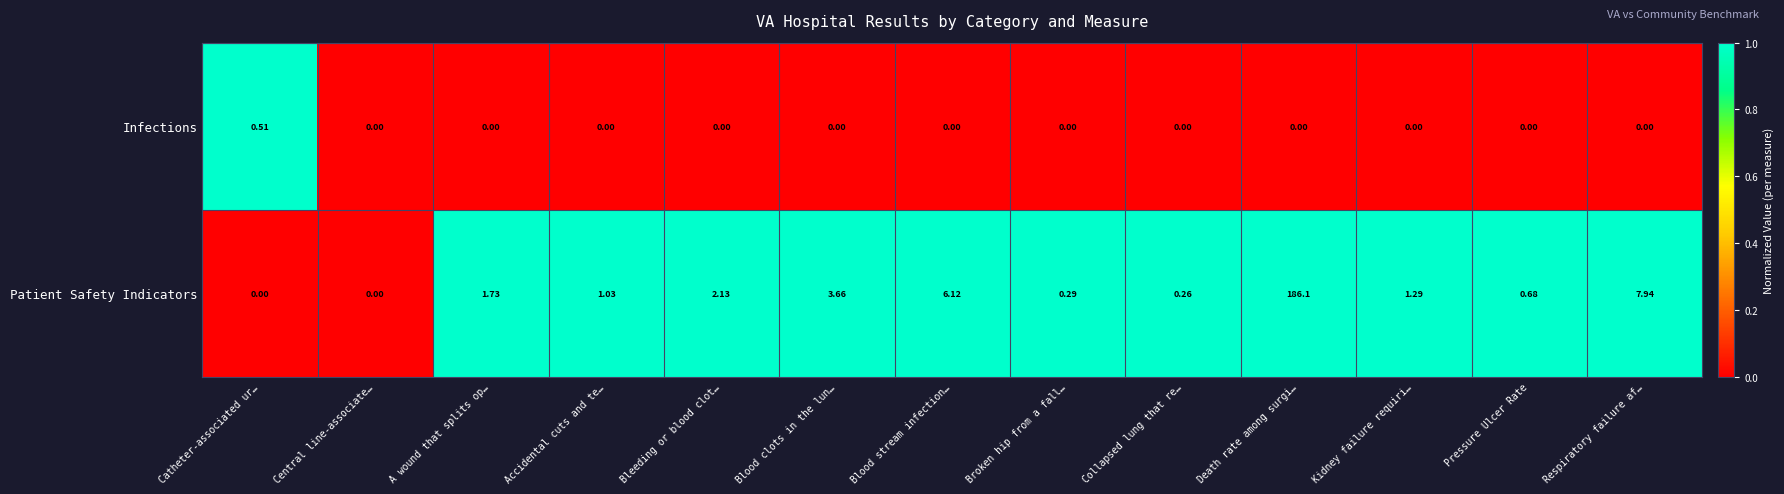

List the series in order of their peak value, lowest first.

Infections, Patient Safety Indicators